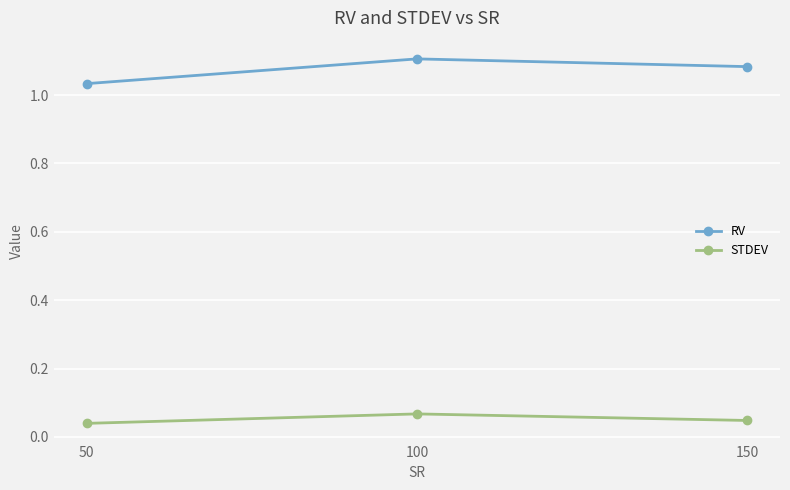

Between 50 and 150, which series saw the biggest shift?

RV